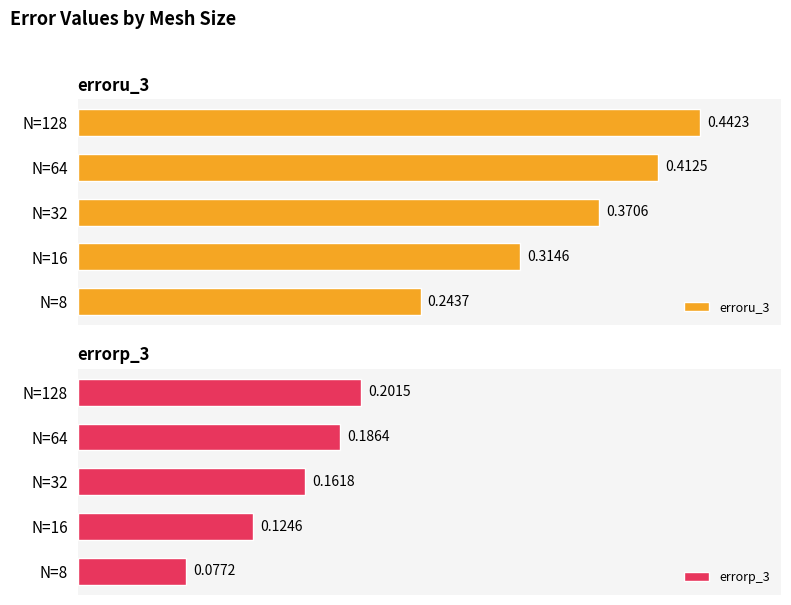

What are all the series names shown in the legend?

erroru_3, errorp_3